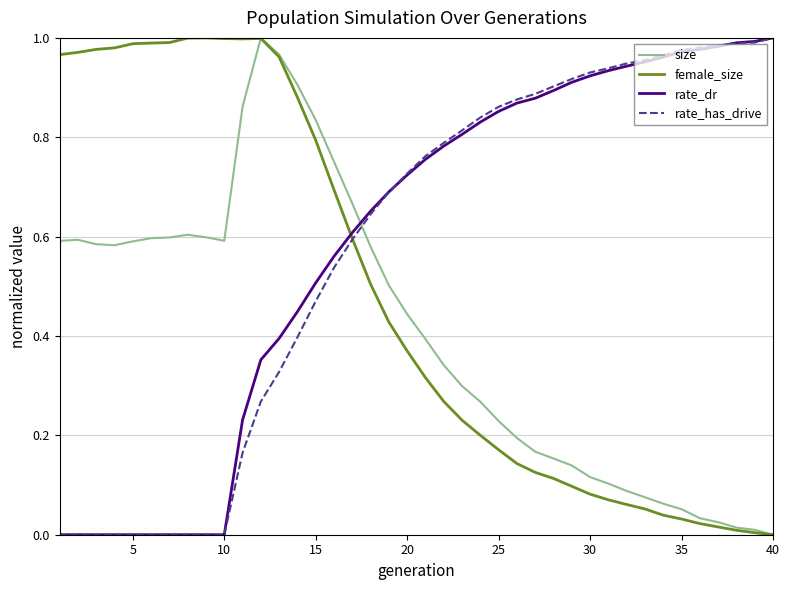

What are all the series names shown in the legend?

size, female_size, rate_dr, rate_has_drive